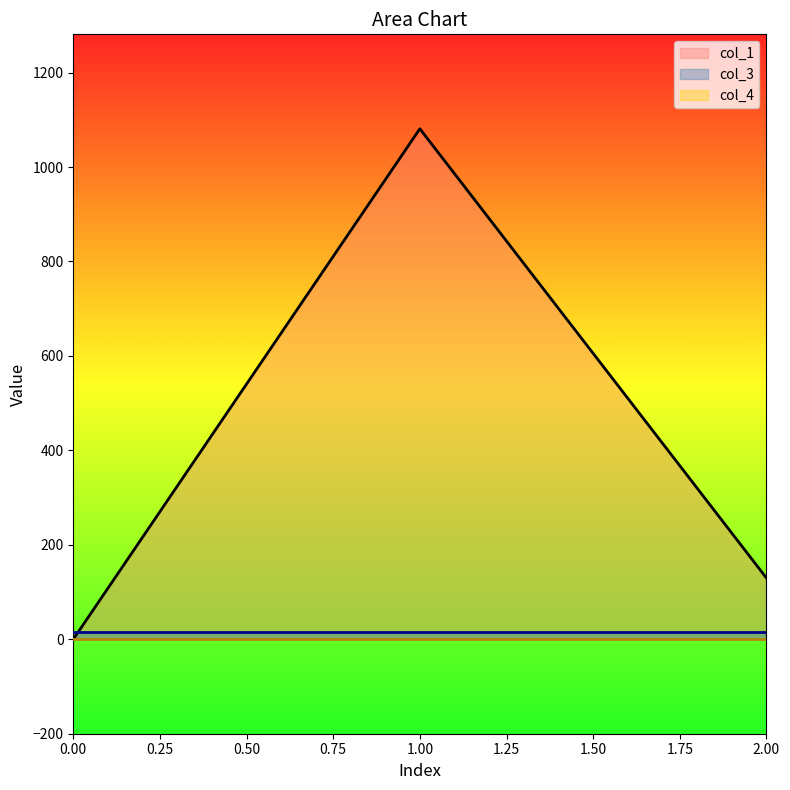

What is the value of the col_3 point at the 2nd from the left?

16.0